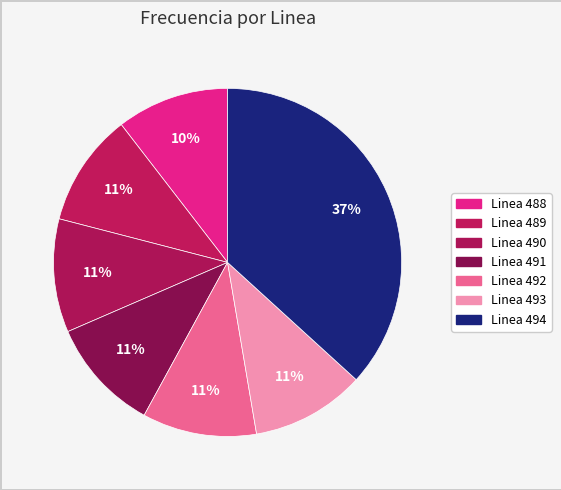

How many slices are in this pie chart?

7